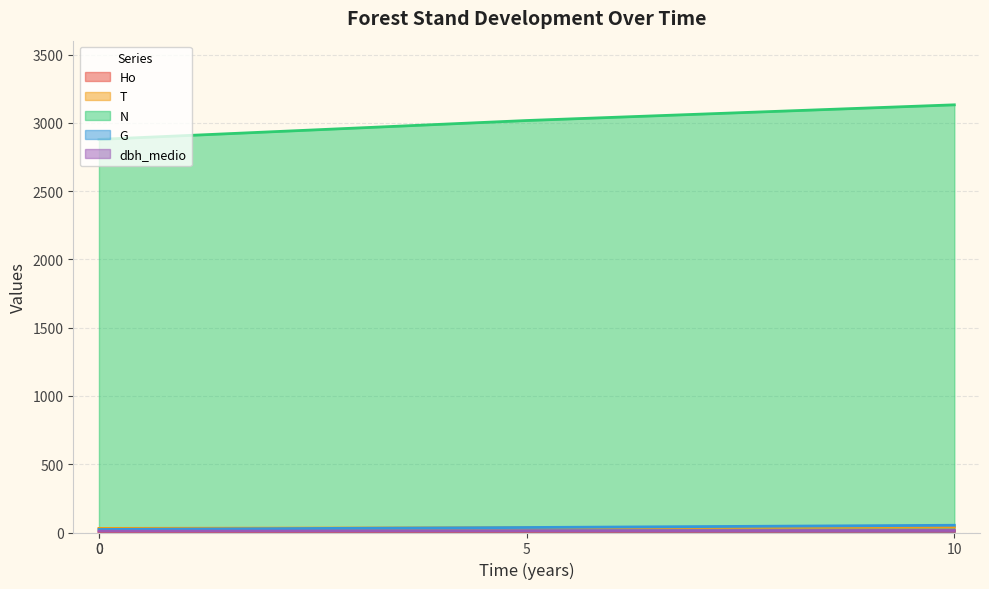

True or false: N has more than 1 interior local peaks.

False